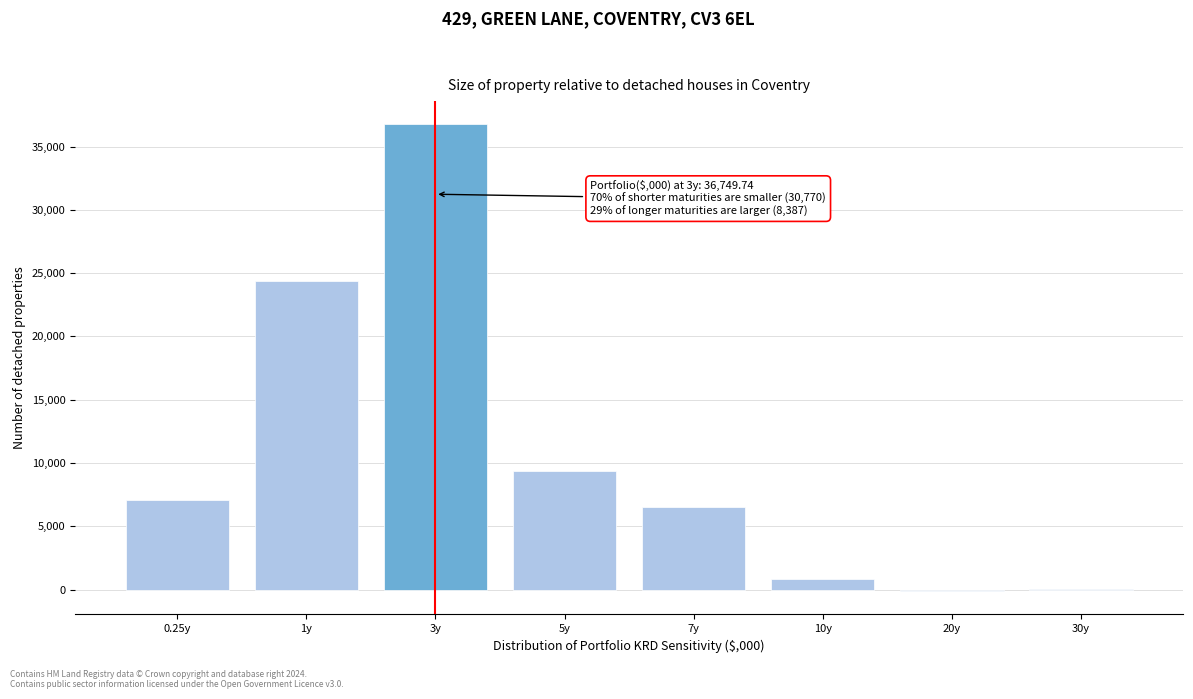

Reading left to right, list all the values displayed in this chart.

0.25y=7078.5	1y=24360.7	3y=36749.7	5y=9331.8	7y=6542.5	10y=799.2	20y=-119.8	30y=45.6